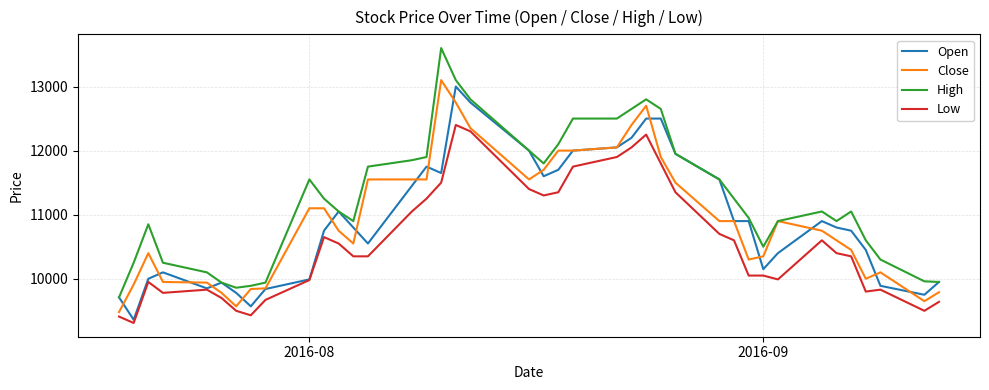

What is the minimum value for Close?

9480